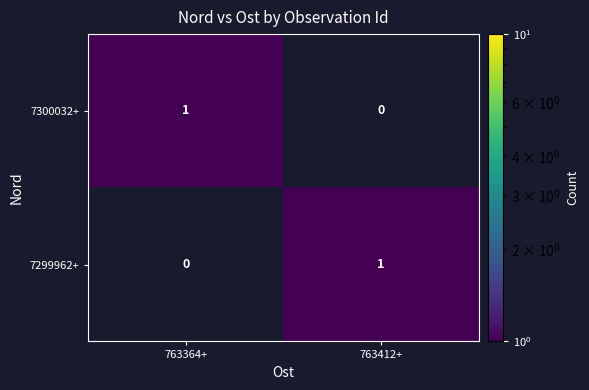

Reading right to left, extract all data points from this chart.

7300032+: 763412+=0	763364+=1
7299962+: 763412+=1	763364+=0